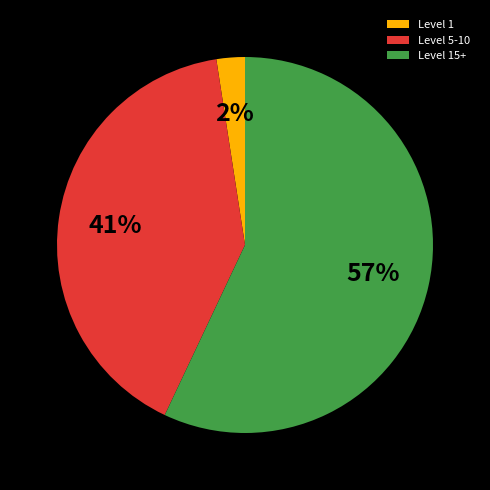

True or false: Level 5-10 accounts for 41% of the total.

True